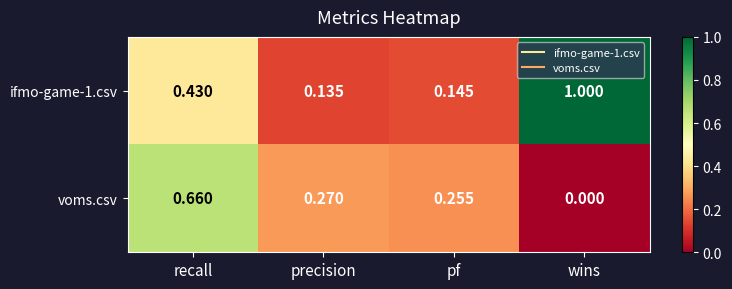

Is the value of ifmo-game-1.csv at pf greater than the value of voms.csv at pf?

No